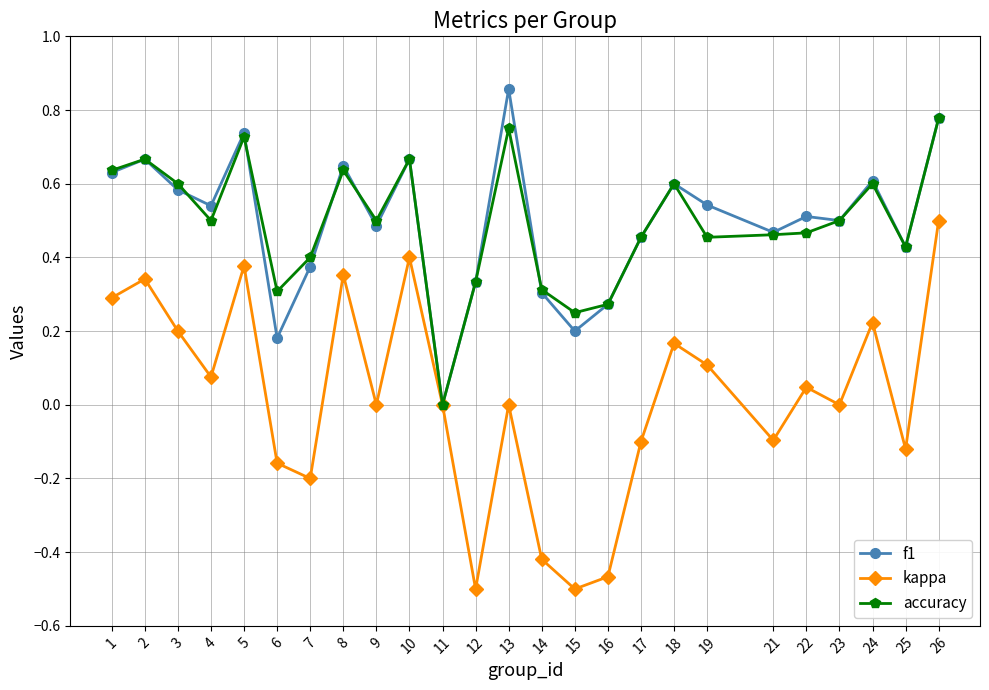

How many categories are shown in the chart?

25